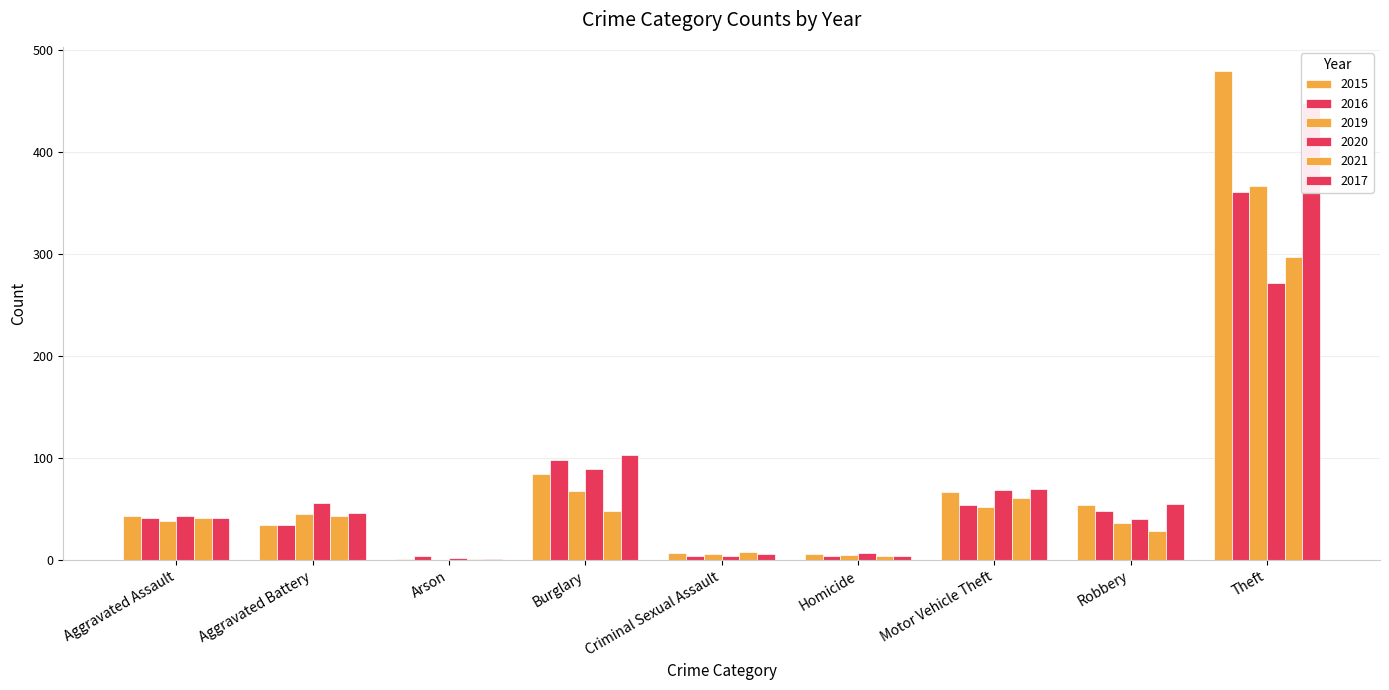

Reading right to left, transcribe all the data shown in this chart.

2015: 479	54	67	6	7	84	1	34	43
2016: 361	48	54	4	4	98	4	34	41
2019: 367	36	52	5	6	68	0	45	38
2020: 272	40	69	7	4	89	2	56	43
2021: 297	29	61	4	8	48	1	43	41
2017: 448	55	70	4	6	103	1	46	41